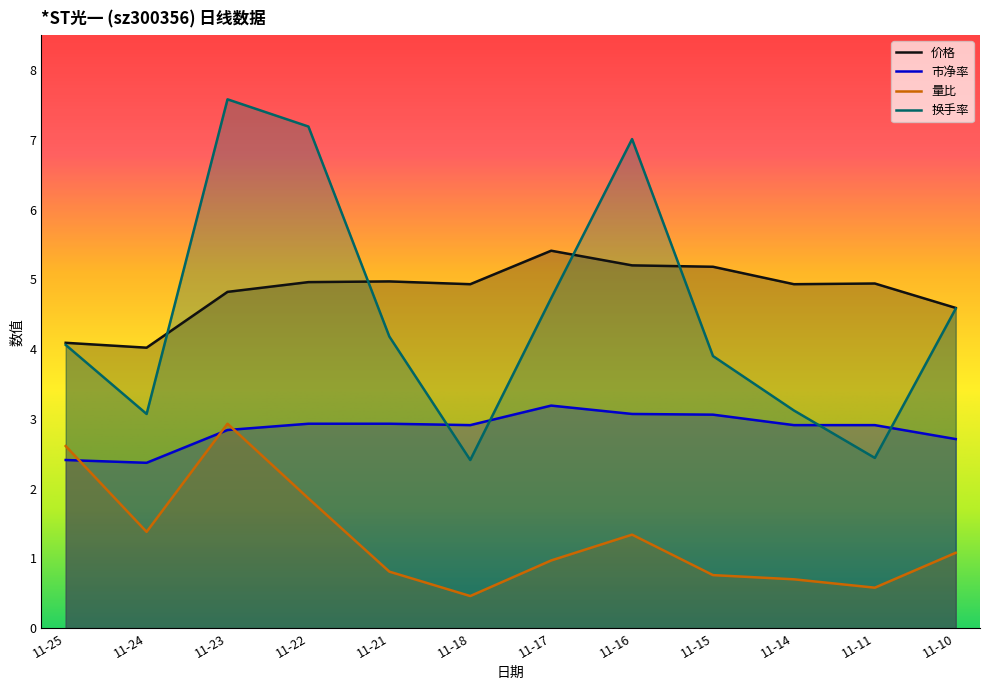

True or false: 换手率 has more than 0 interior local peaks.

True